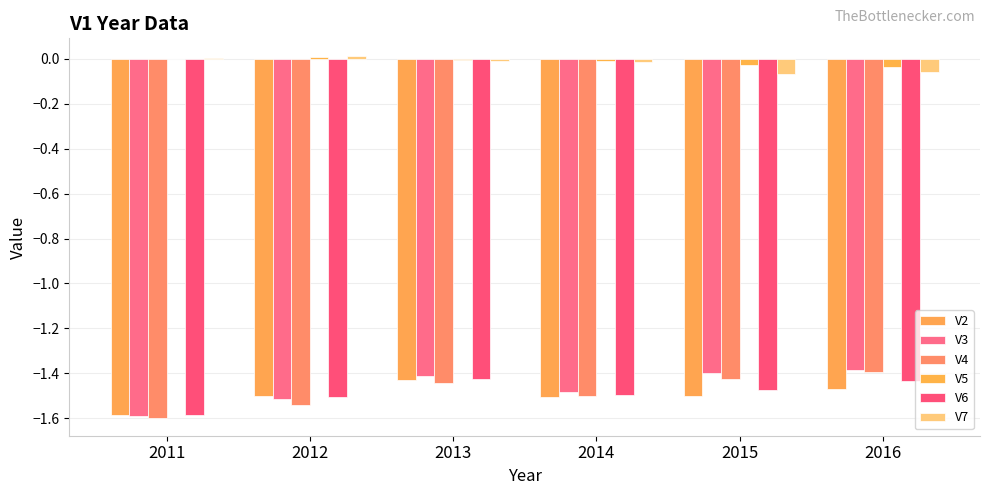

What is the sum of the V6 values at 2016 and 2015?

-2.9